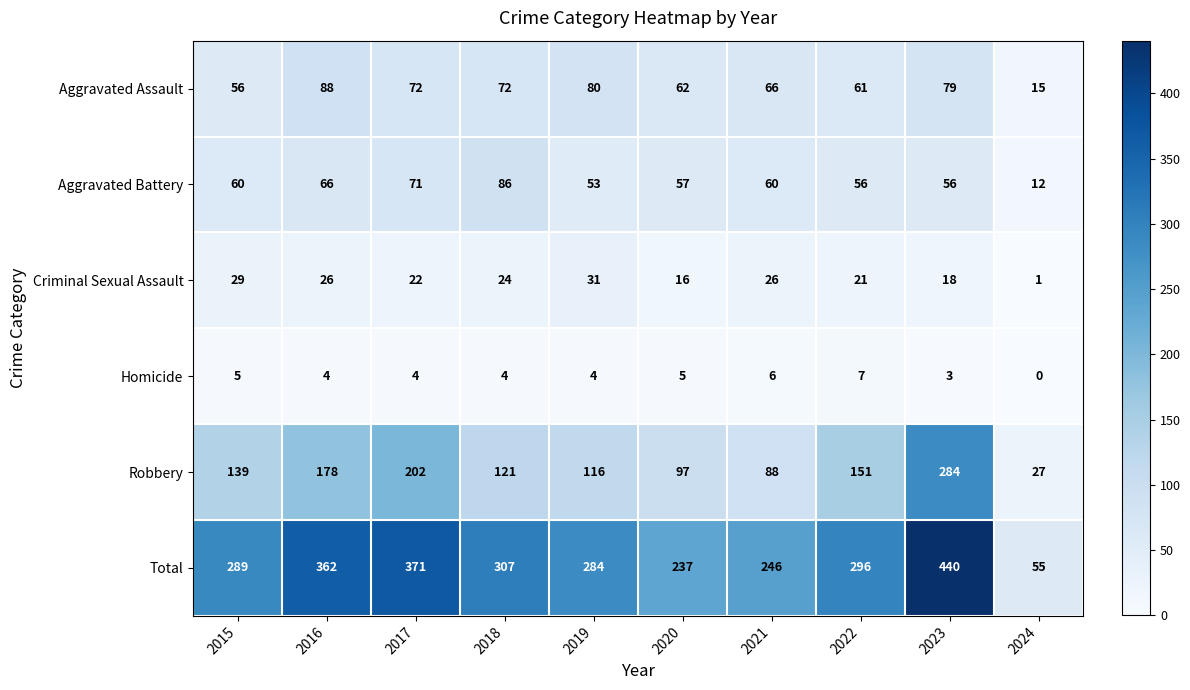

List the series in order of their peak value, highest first.

Total, Robbery, Aggravated Assault, Aggravated Battery, Criminal Sexual Assault, Homicide